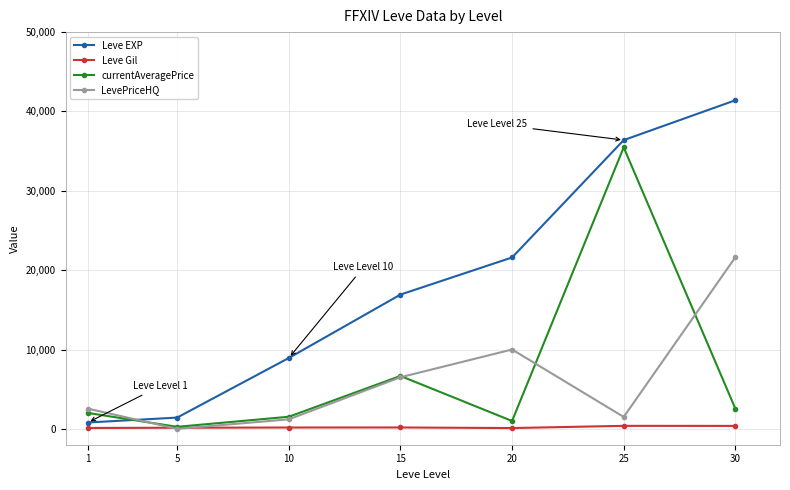

True or false: Leve EXP and Leve Gil intersect in this chart.

False